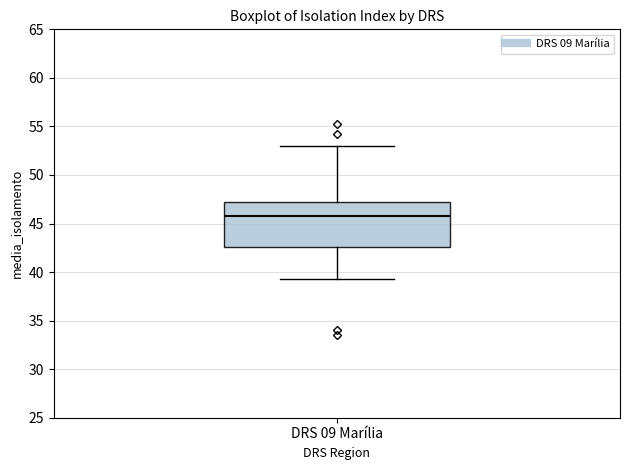

Transcribe this box plot: give where the median line is, the range the box spans, and where the two whiskers end, as read against the y-axis. The values are not printed on the chart, so give them approximately, as read against the axis.

median 46.0, box 42.5 to 47.5, whiskers 39.5 to 53.0